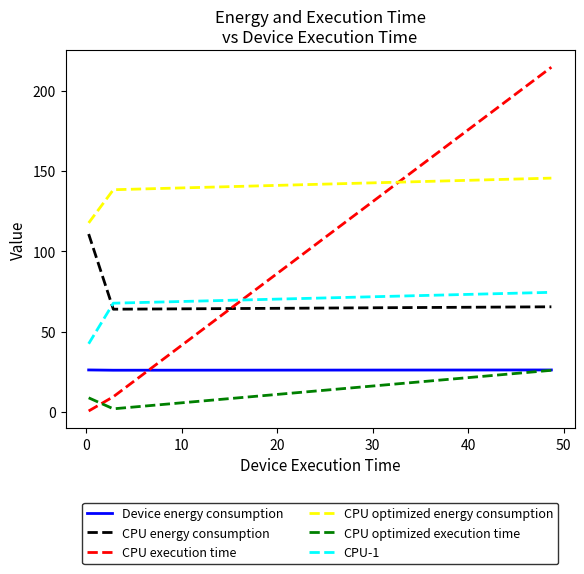

What is the maximum value shown in the chart?

214.6